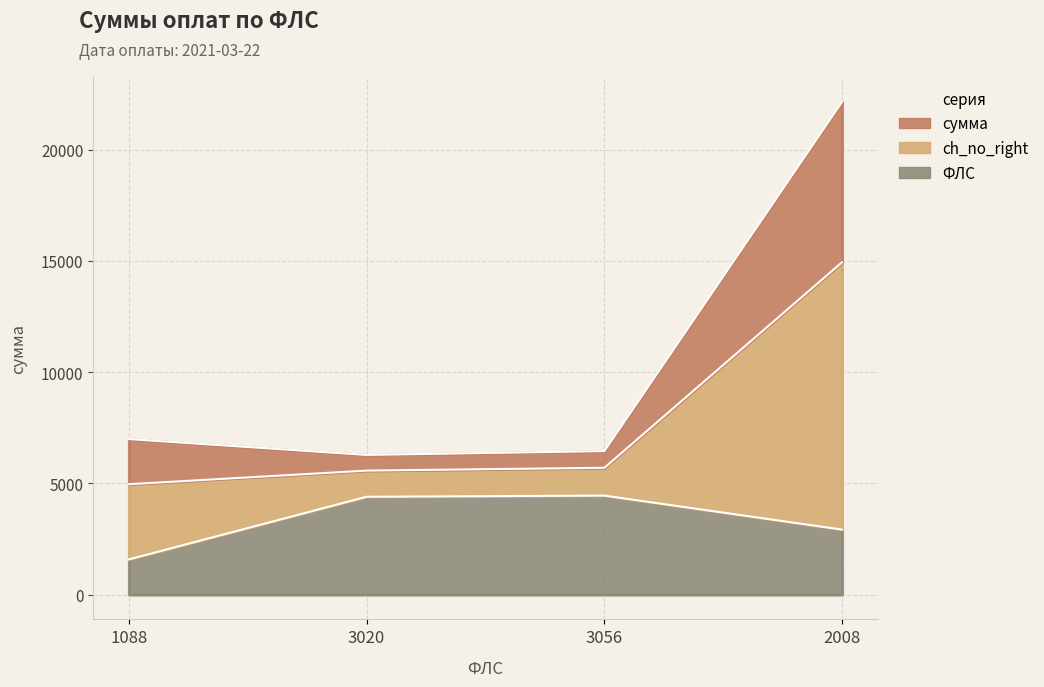

What value does the ФЛС series have at 2008?

2928.2